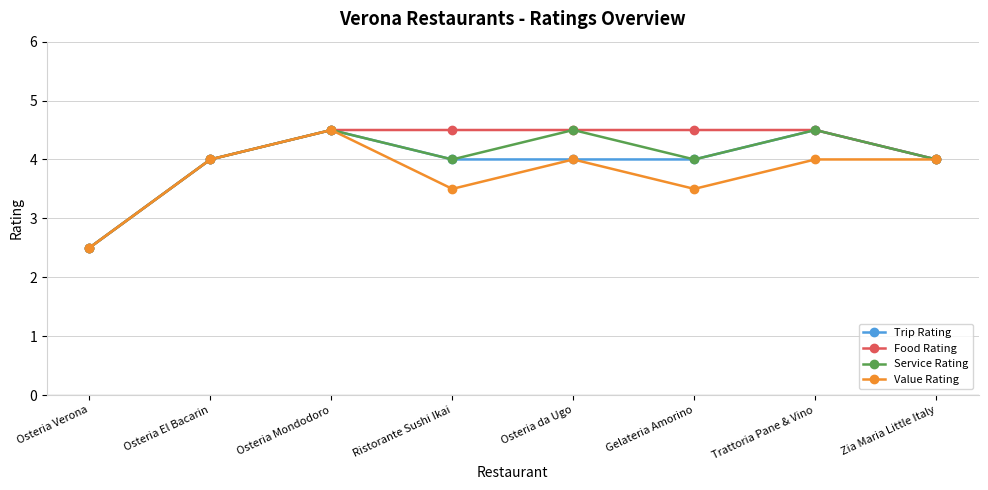

What is the value of the Food Rating point at the 5th from the left?

4.5